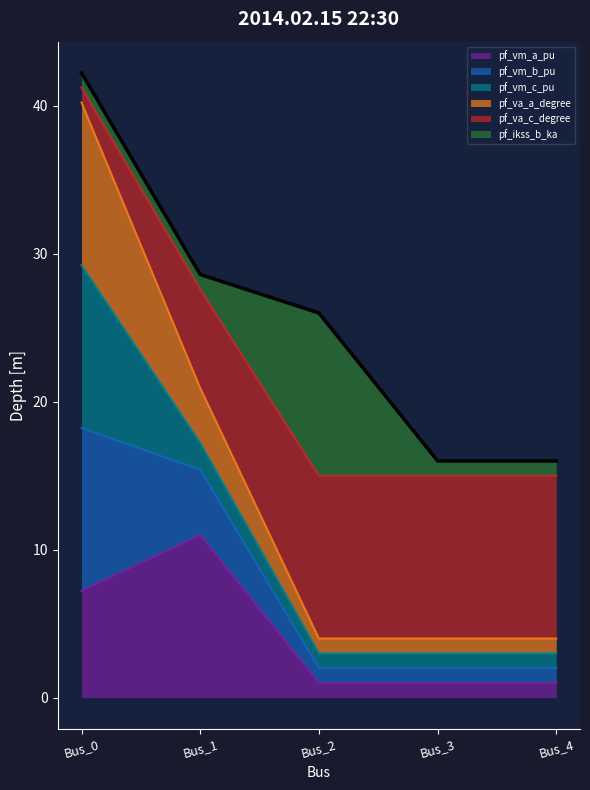

At which category is the sum across all series the highest?

Bus_0